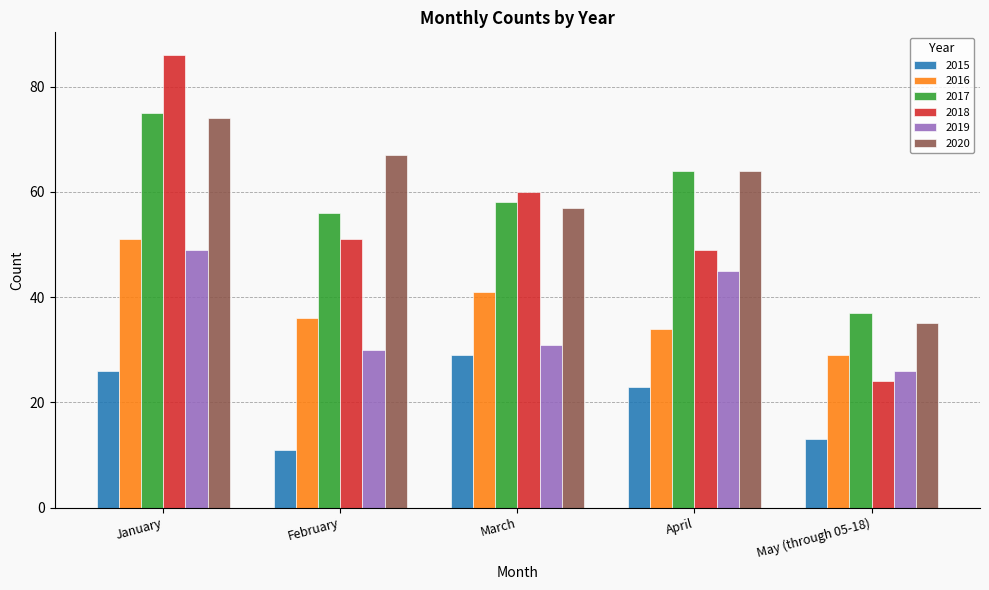

Is the value of 2019 at March greater than the value of 2016 at January?

No